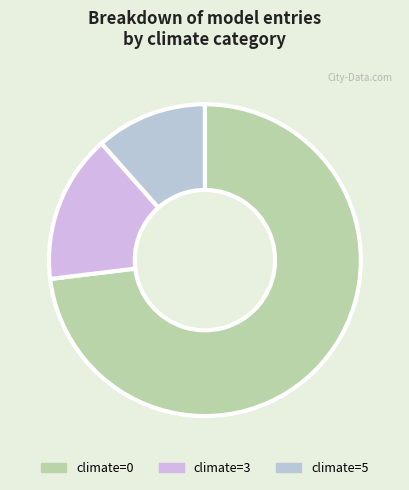

Is there any slice that represents more than half of the pie?

Yes